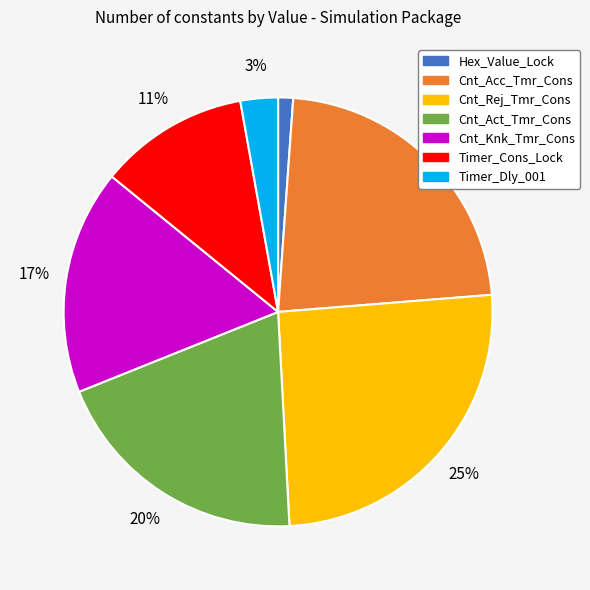

Count the number of slices in the pie.

7